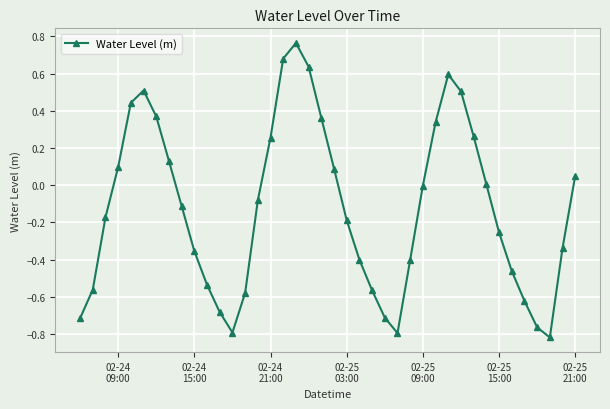

How many points are higher than both their immediate neighbors (excluding endpoints)?

3